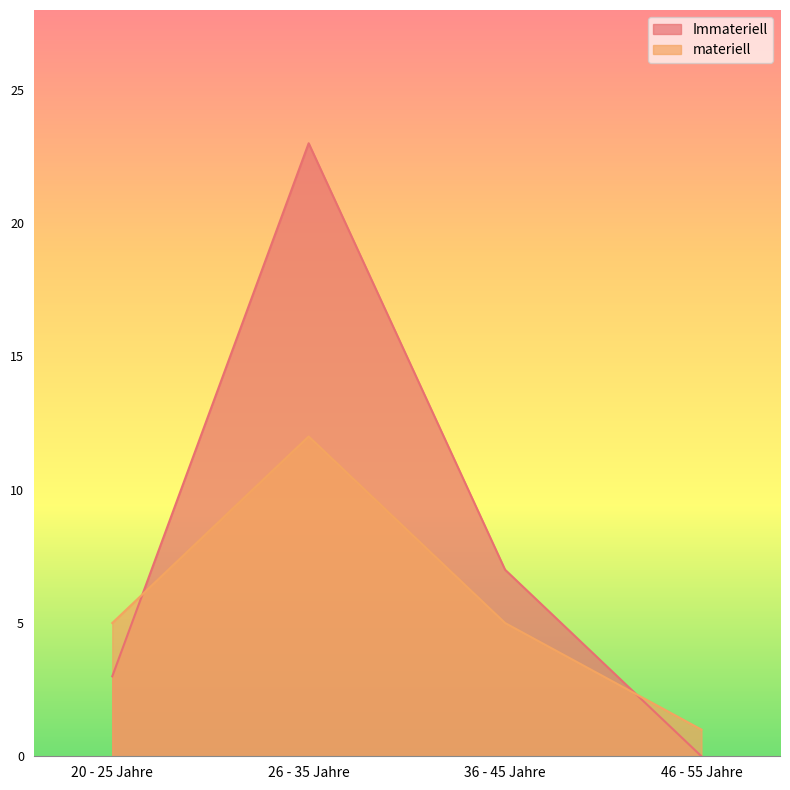

True or false: materiell has more than 1 interior local peaks.

False